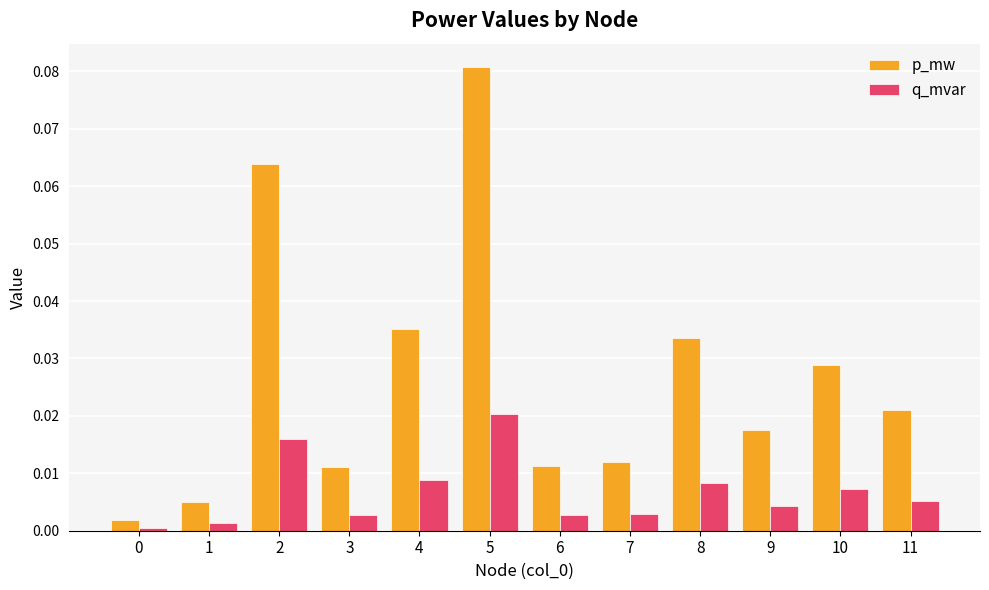

True or false: q_mvar has a value of 0.0 at 5.

True